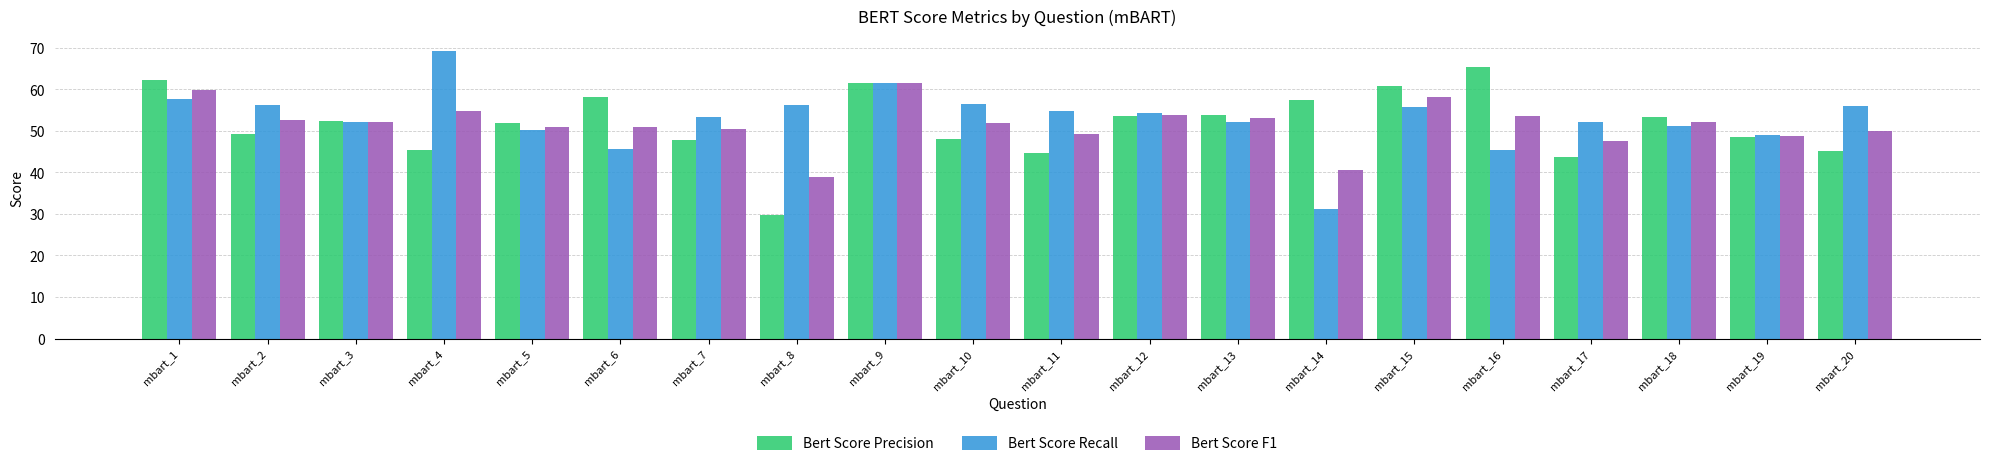

Which series has the largest range (max minus min)?

Bert Score Recall